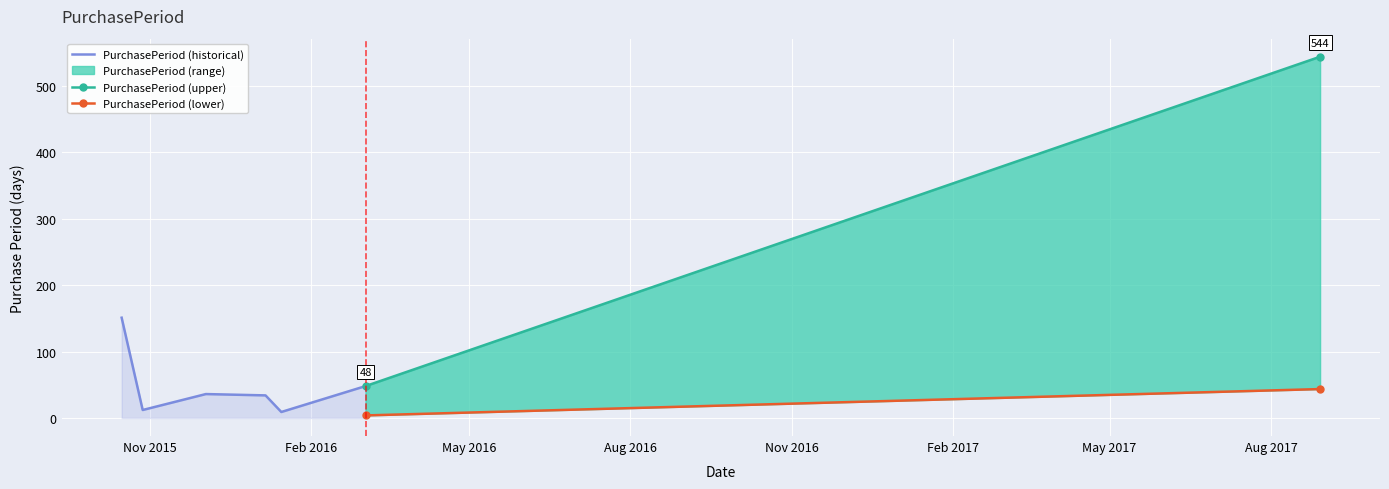

What is the value of the 2nd point from the left?

12